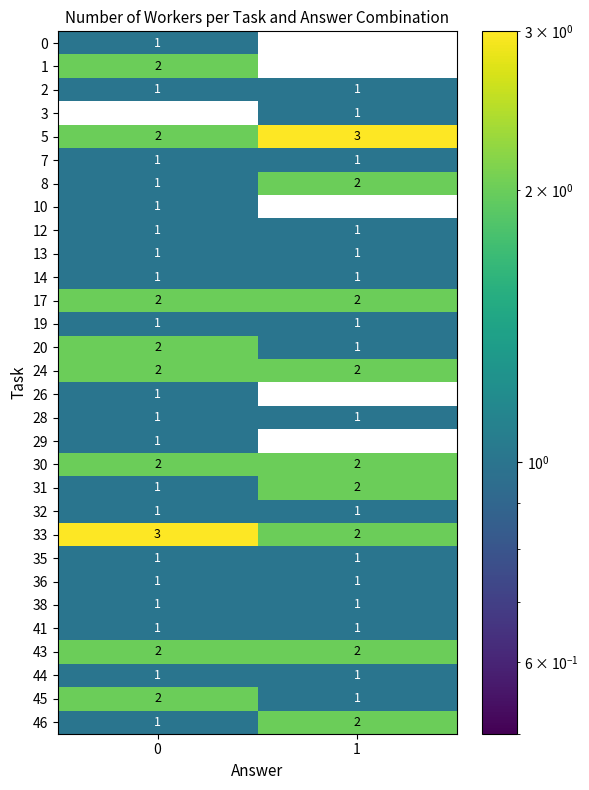

Between 0 and 1, which series saw the biggest shift?

row_1